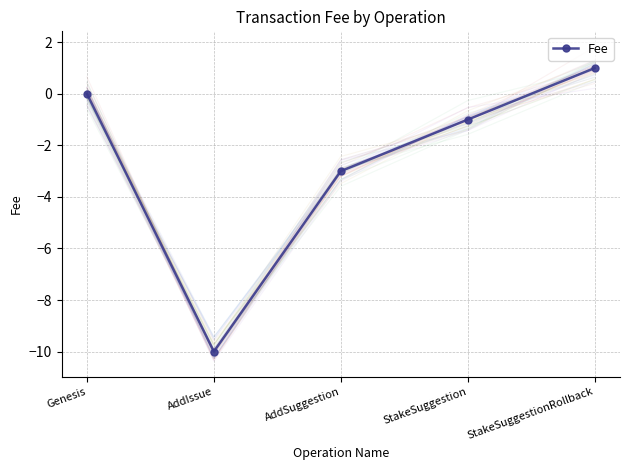

Count the number of categories in the chart.

5